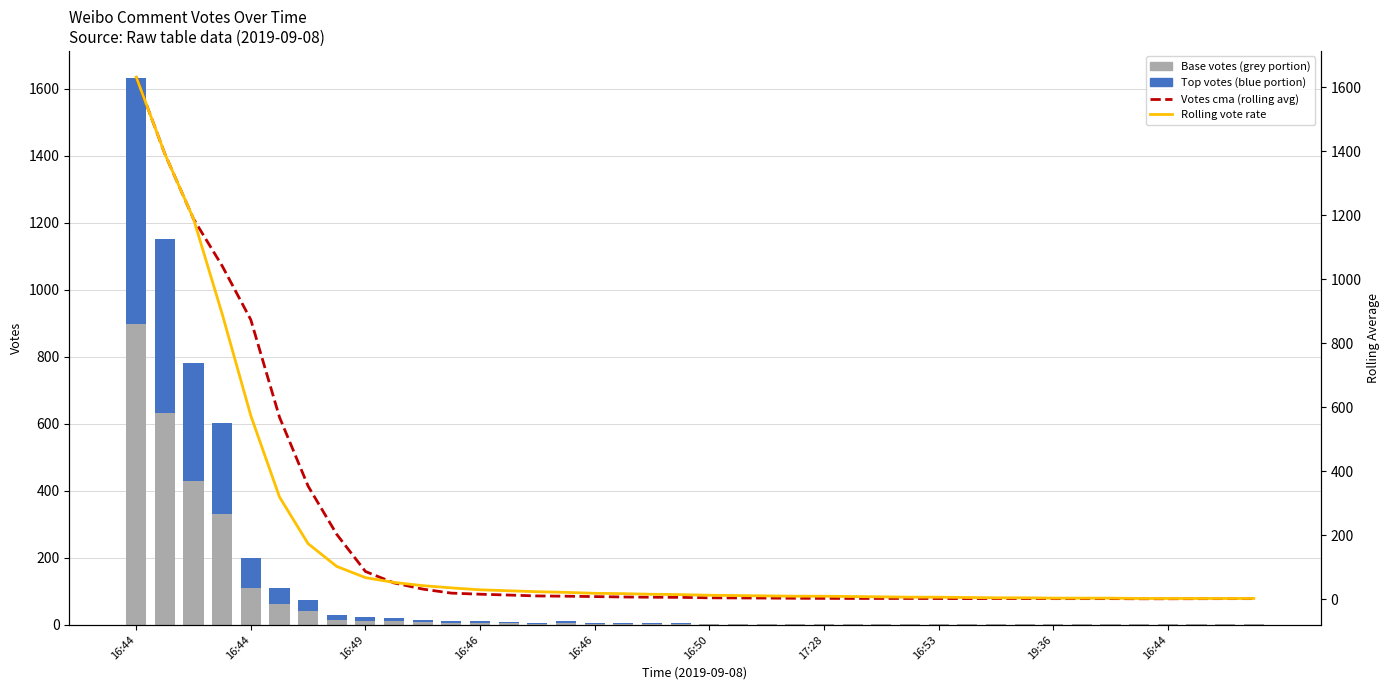

What is the total value across all series at 16:53?

11.8